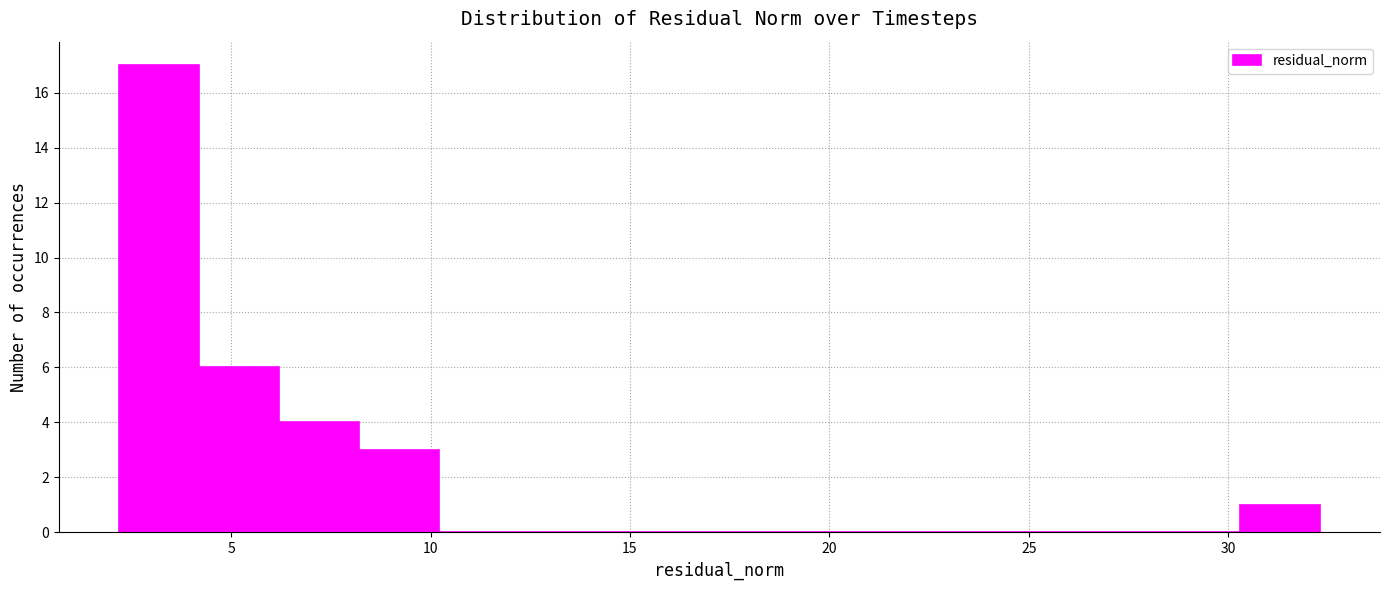

Over which range of the x-axis is the bar tallest?

2.0 to 4.0